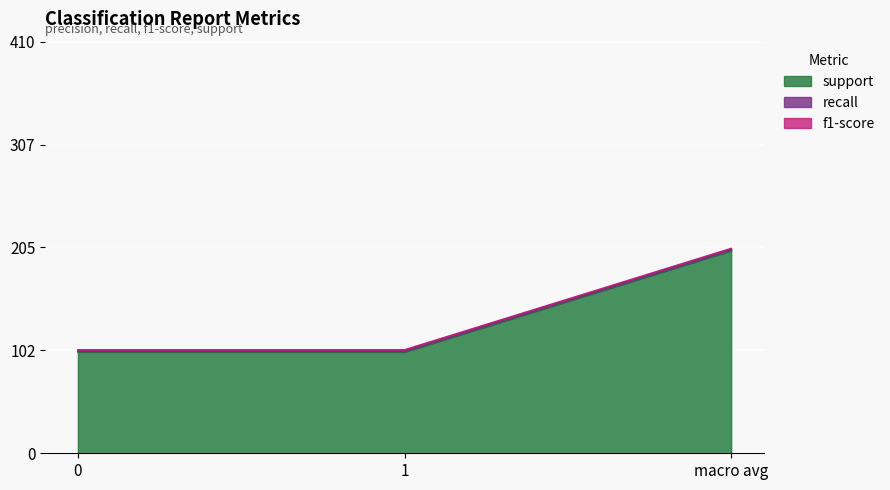

True or false: f1-score has a value of 1 at 1.

False